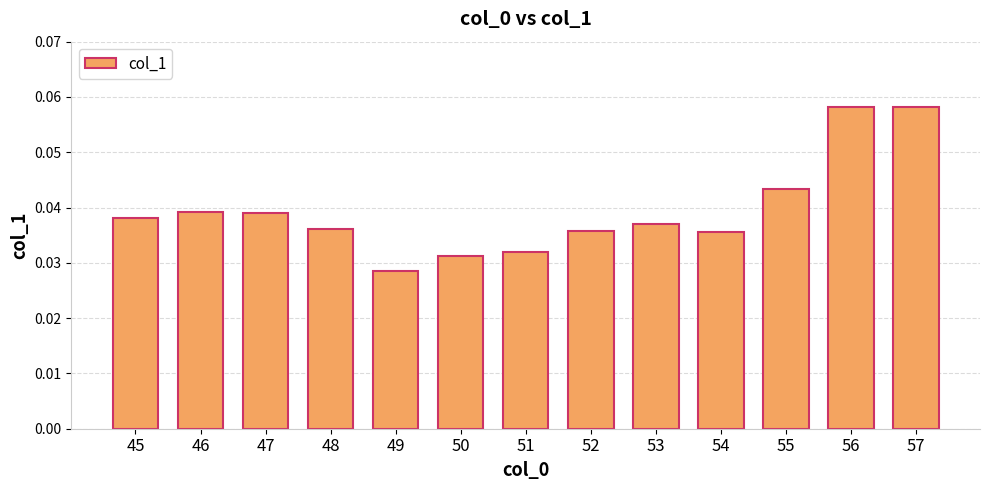

The chart shows a value of 0.0 at 57. True or false?

False